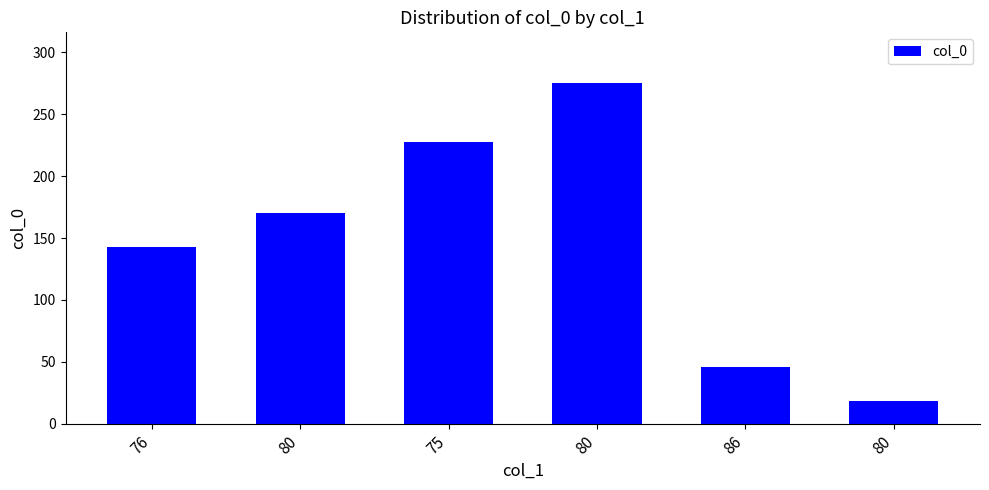

Count the number of data series in this chart.

1